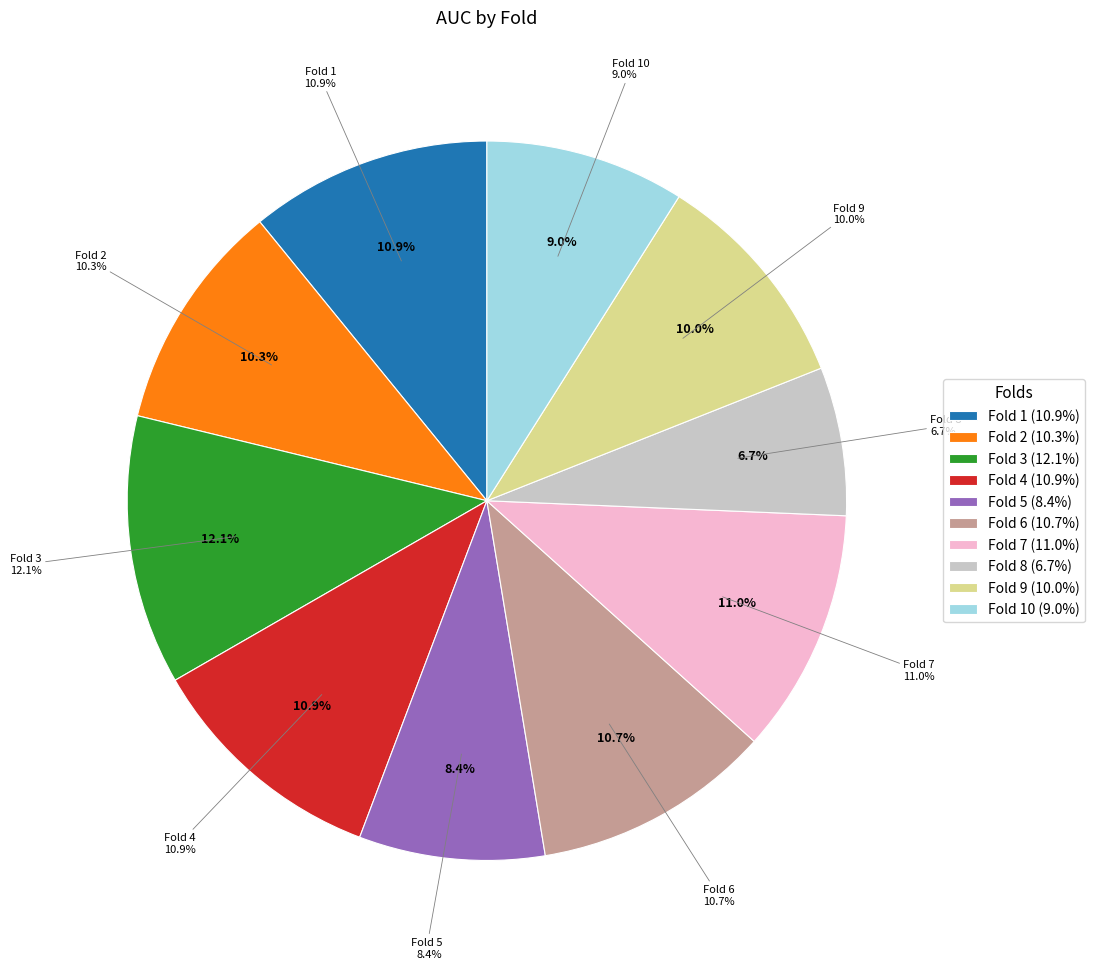

To the nearest percent, what is the average slice percentage?

10%